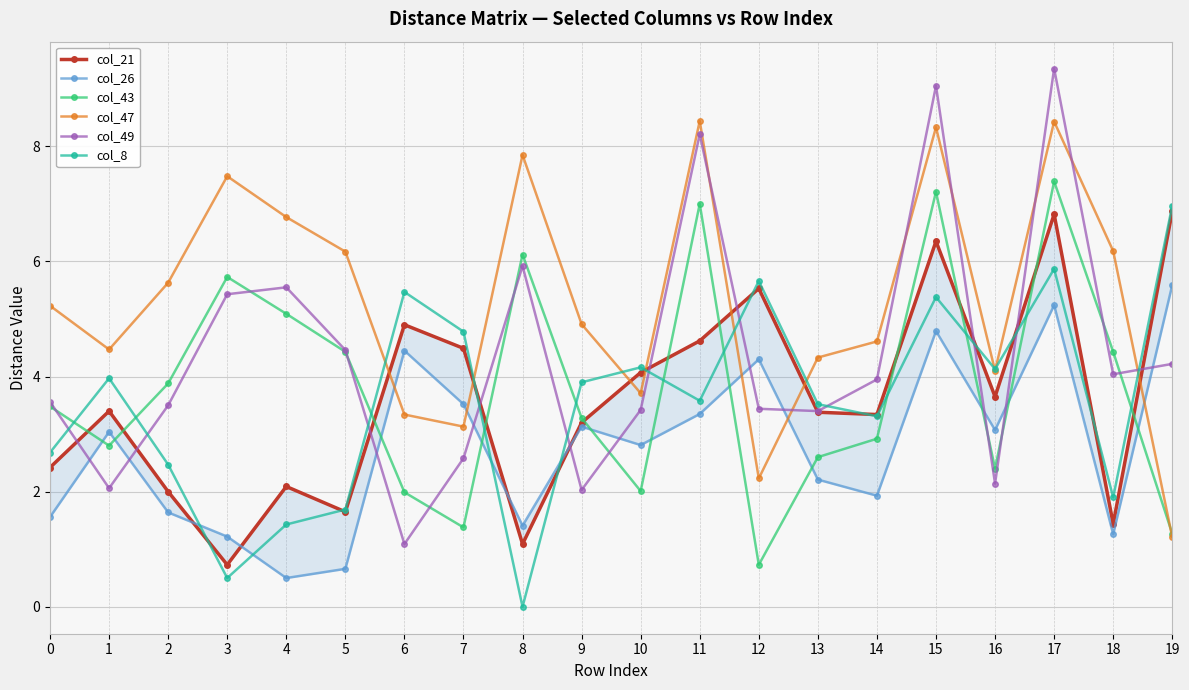

Where do col_43 and col_26 first cross each other?

0 and 1